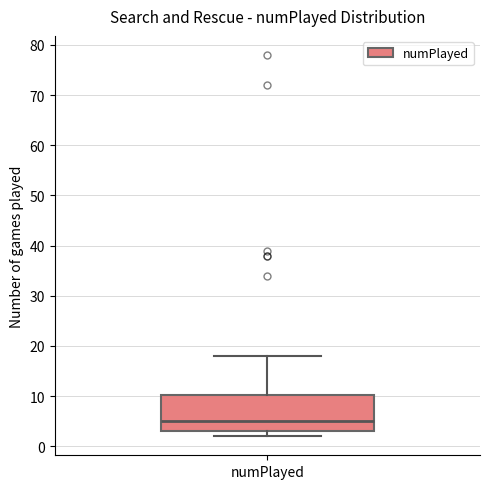

Where does the upper whisker of the box for numPlayed end on the y-axis? The values are not printed on the chart, so give them approximately, as read against the axis.

18